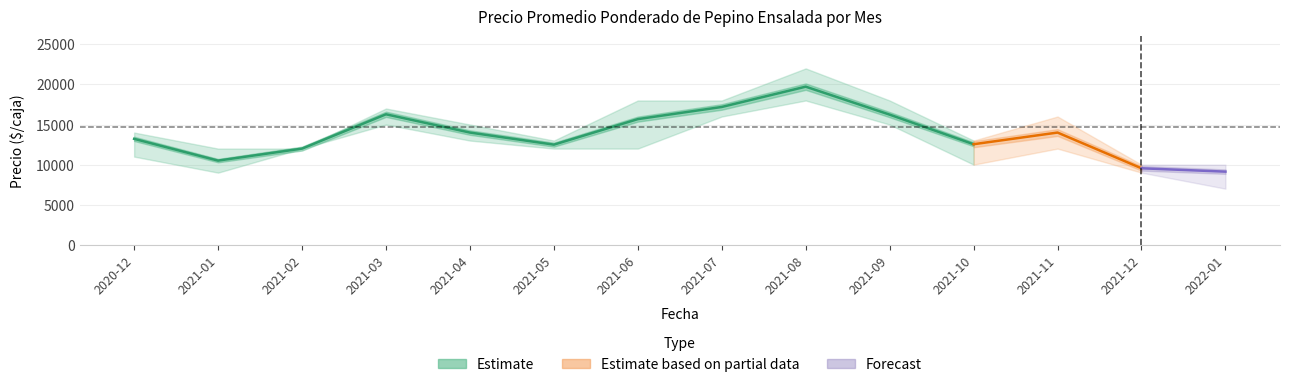

True or false: Precio promedio ponderado has more than 1 interior local peaks.

True